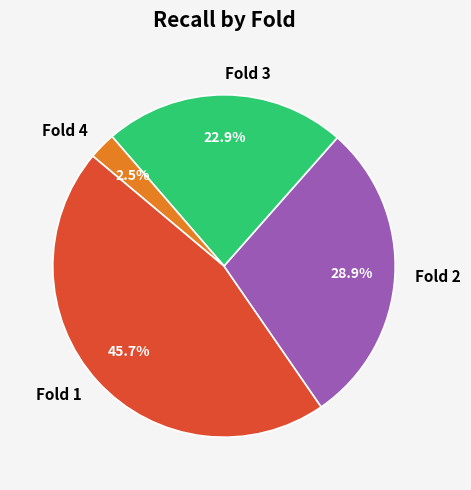

What is the smallest slice in the pie chart?

Fold 4